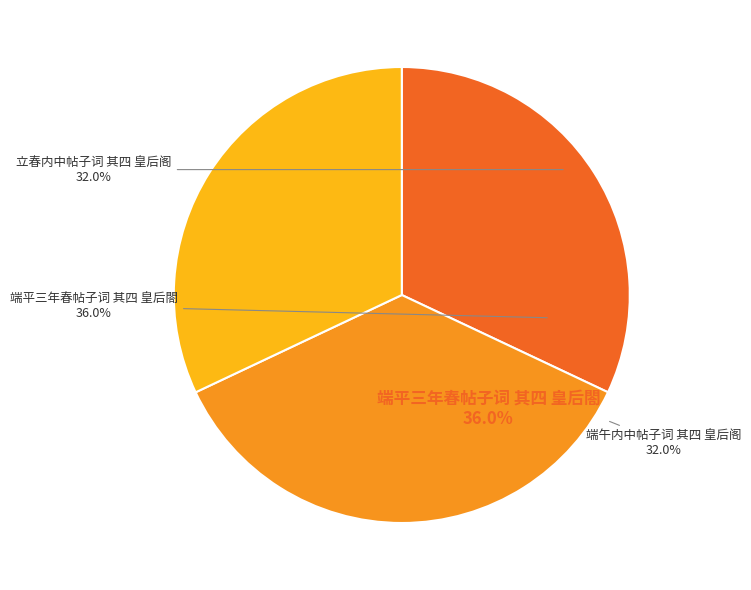

To the nearest percent, what percentage of the pie is 立春内中帖子词 其四 皇后阁?

32%